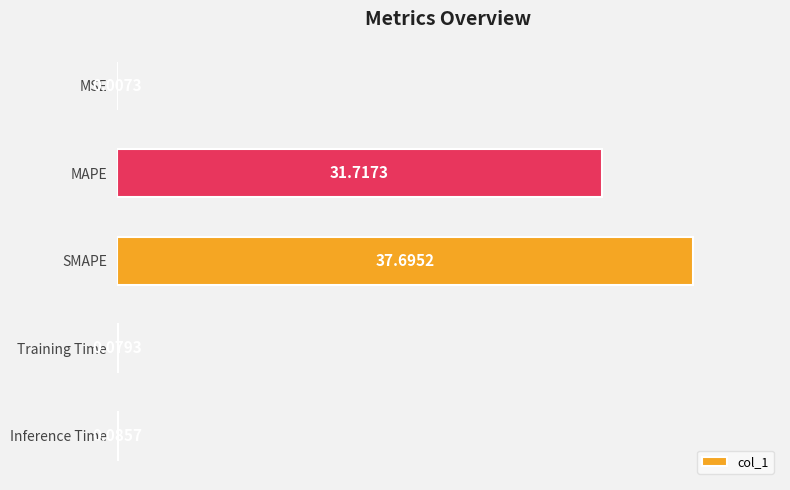

What is the sum of all values?

69.6